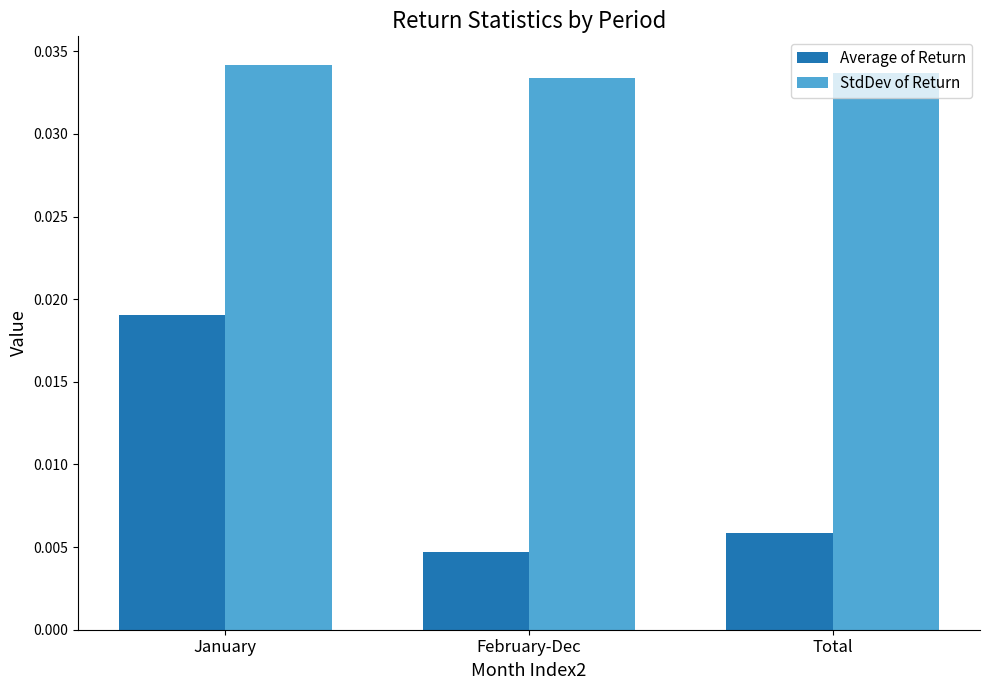

The StdDev of Return series shows 0.1 at February-Dec. True or false?

False